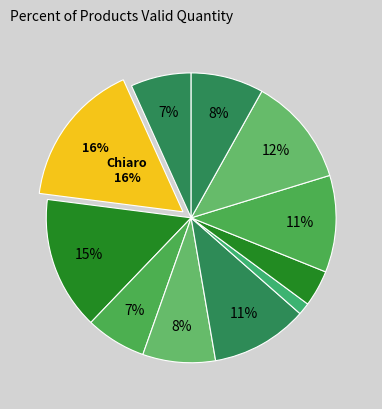

Count the number of slices in the pie.

11